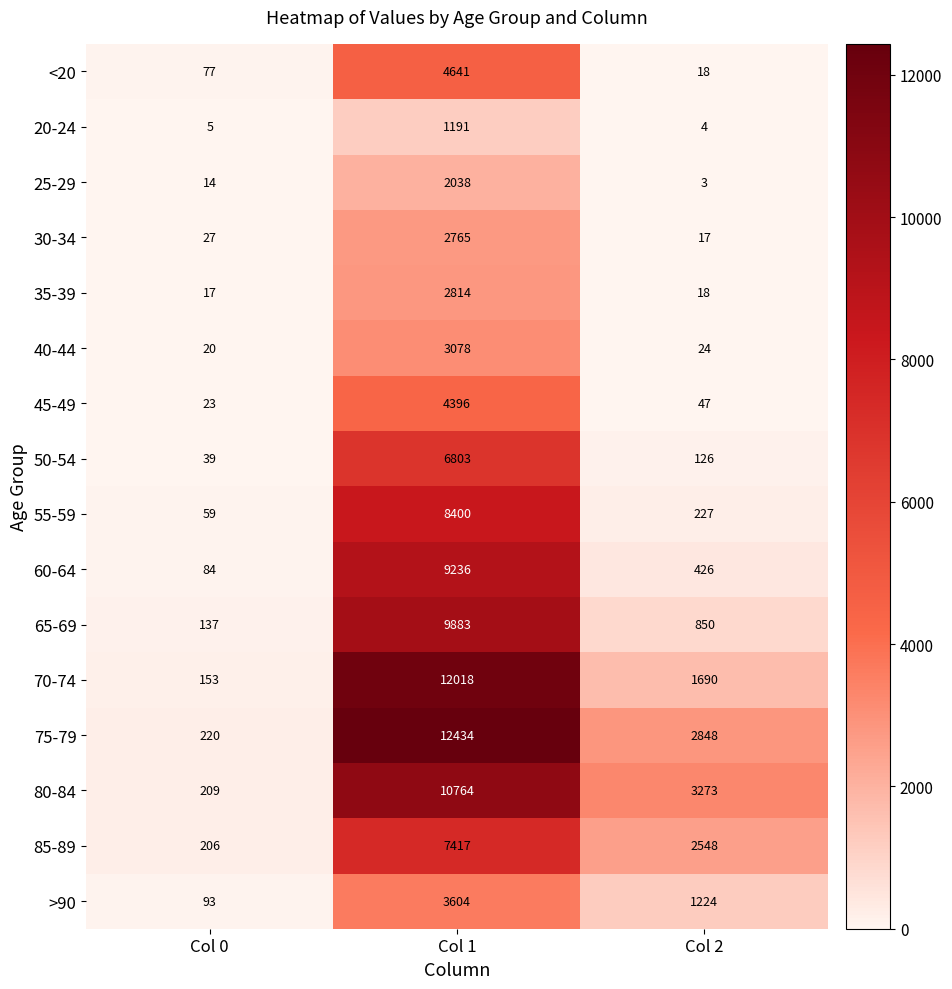

Rank the series by their maximum value, from lowest to highest.

20-24, 25-29, 30-34, 35-39, 40-44, >90, 45-49, <20, 50-54, 85-89, 55-59, 60-64, 65-69, 80-84, 70-74, 75-79